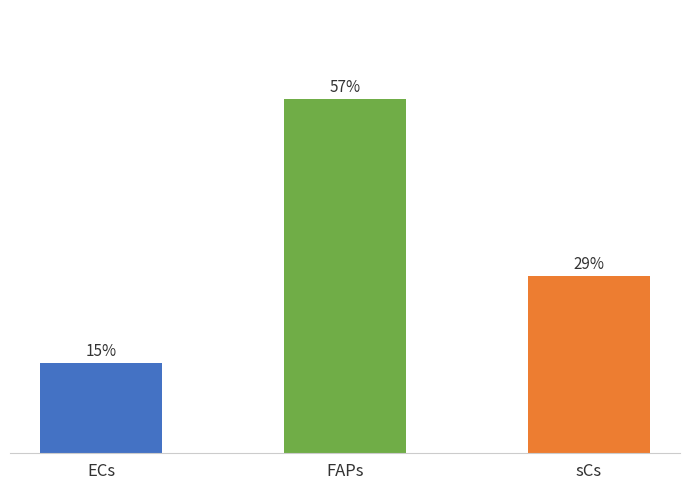

Between FAPs and sCs, which is larger?

FAPs